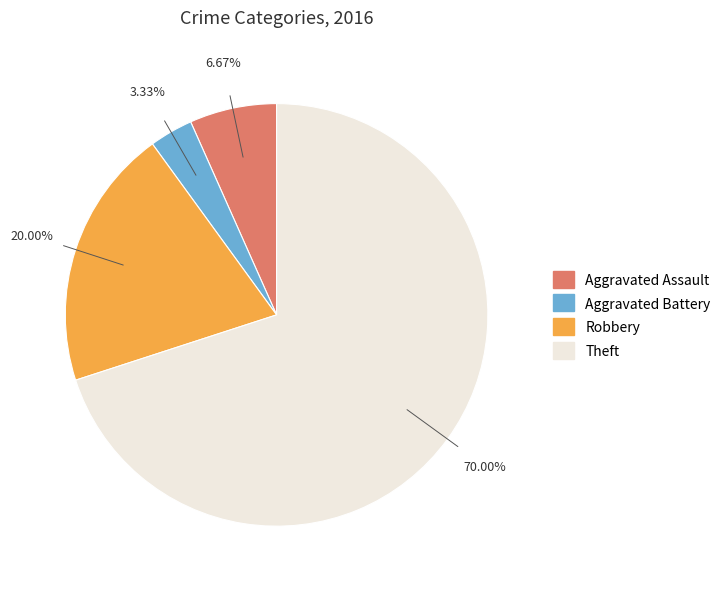

What is the ratio of the value at Aggravated Assault to the value at Robbery?

0.3